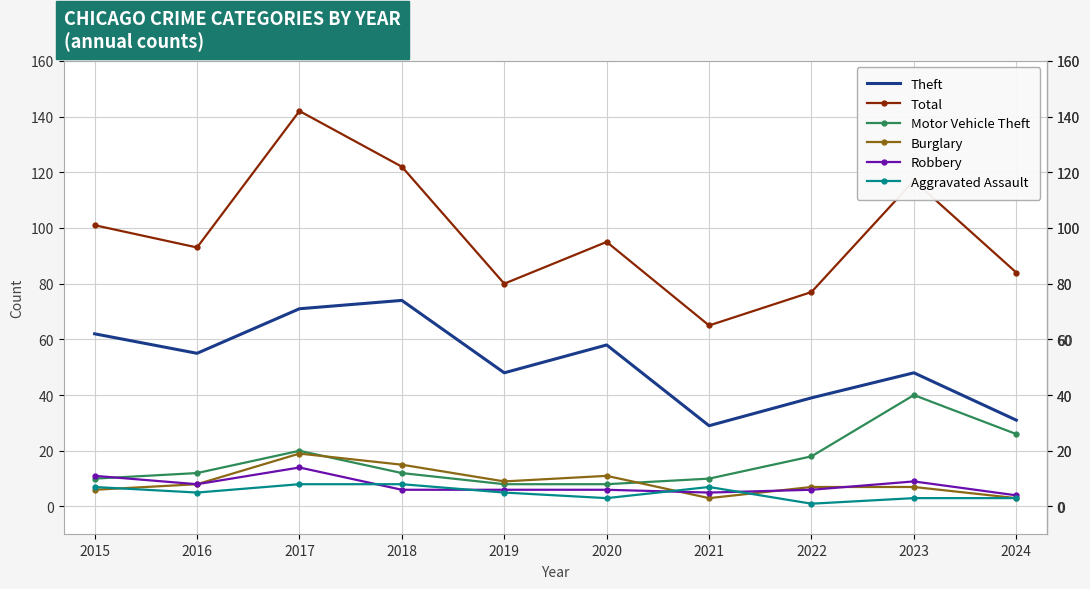

Reading left to right, extract all data points from this chart.

Theft: 62	55	71	74	48	58	29	39	48	31
Total: 101	93	142	122	80	95	65	77	117	84
Motor Vehicle Theft: 10	12	20	12	8	8	10	18	40	26
Burglary: 6	8	19	15	9	11	3	7	7	3
Robbery: 11	8	14	6	6	6	5	6	9	4
Aggravated Assault: 7	5	8	8	5	3	7	1	3	3